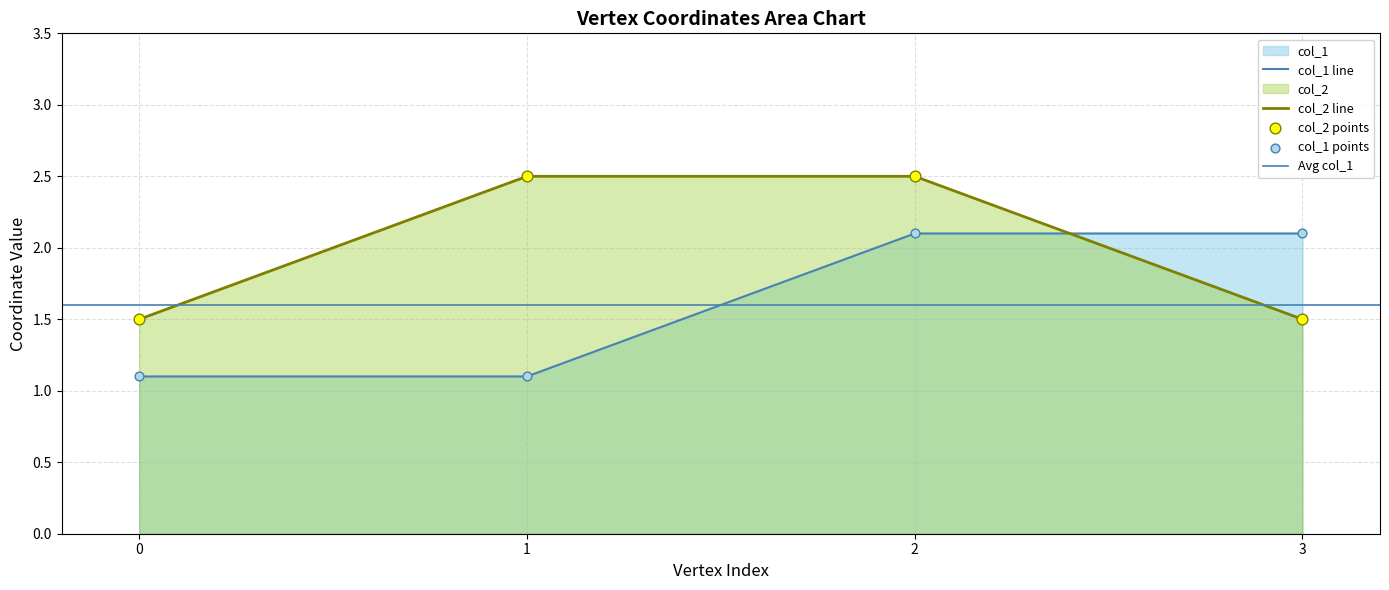

What is the total value across all series at 1?

3.6